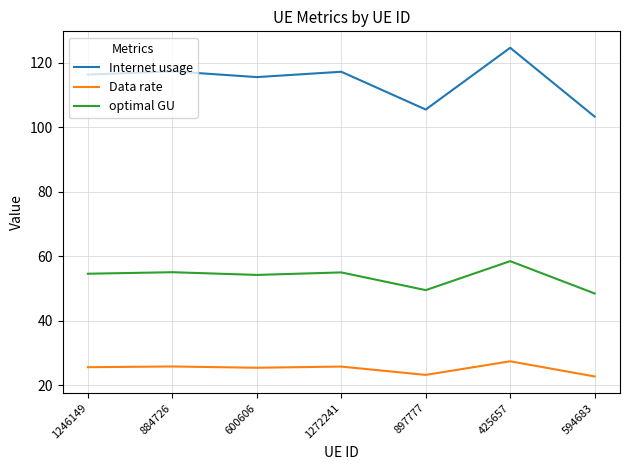

Between 884726 and 897777, which series saw the biggest shift?

Internet usage